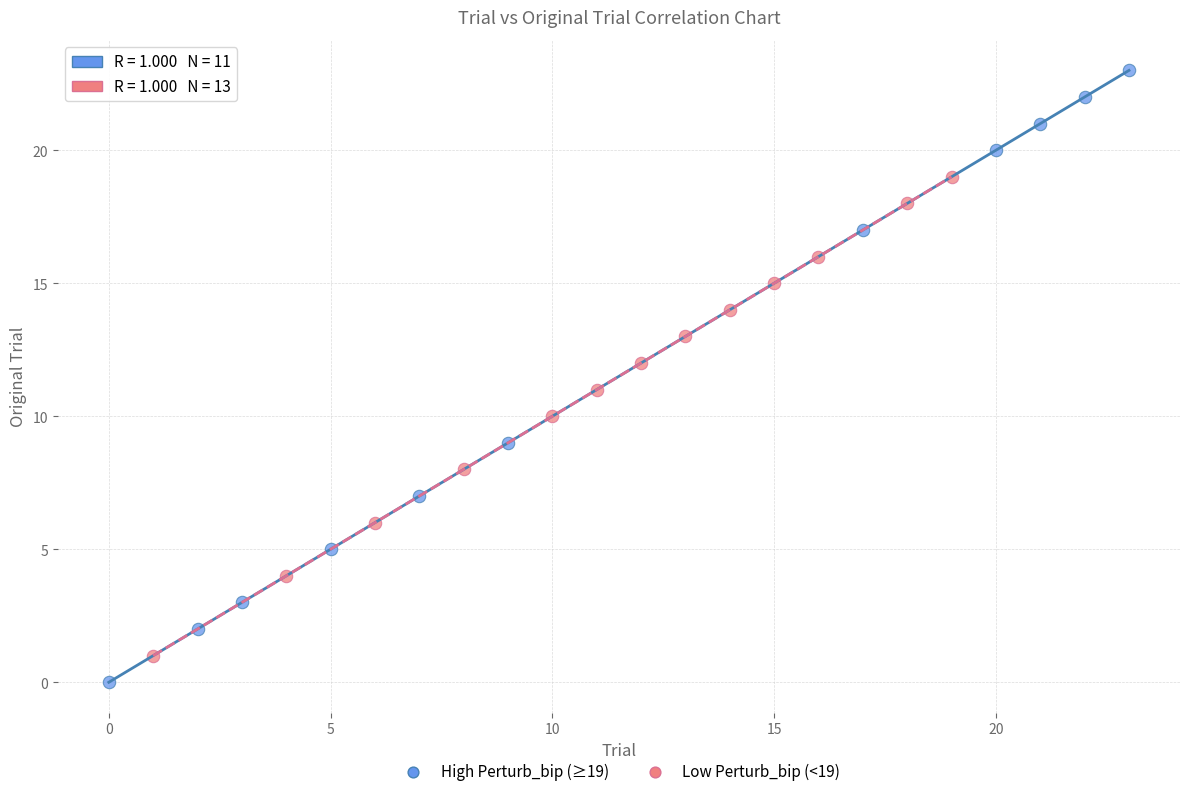

Which series has the widest spread of Y values?

High Perturb_bip (≥19)